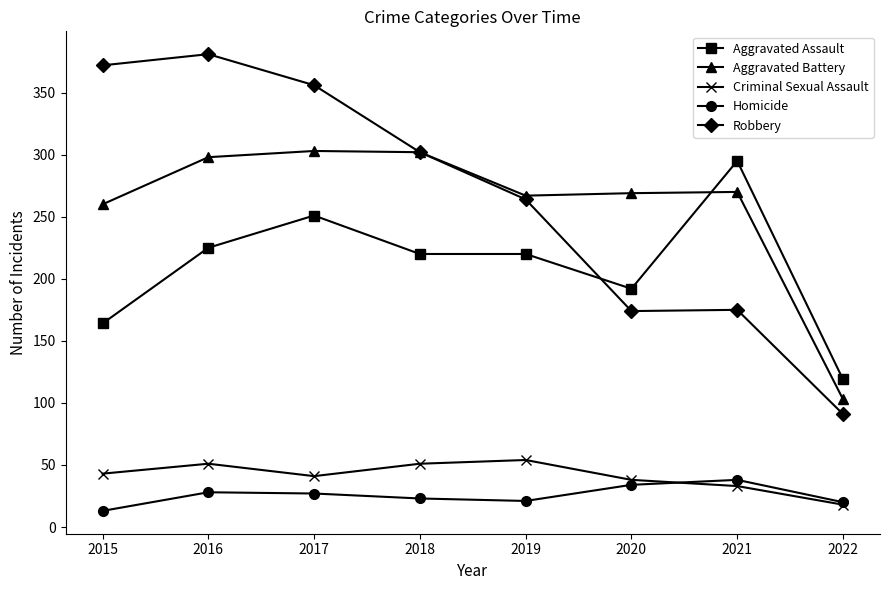

At which label does Aggravated Assault first exceed 220?

2016